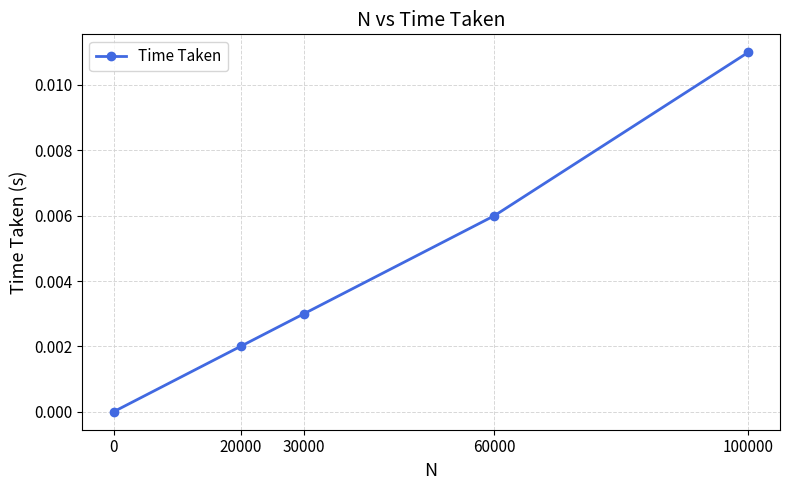

Is it true that the value at 0 is 0.0?

True